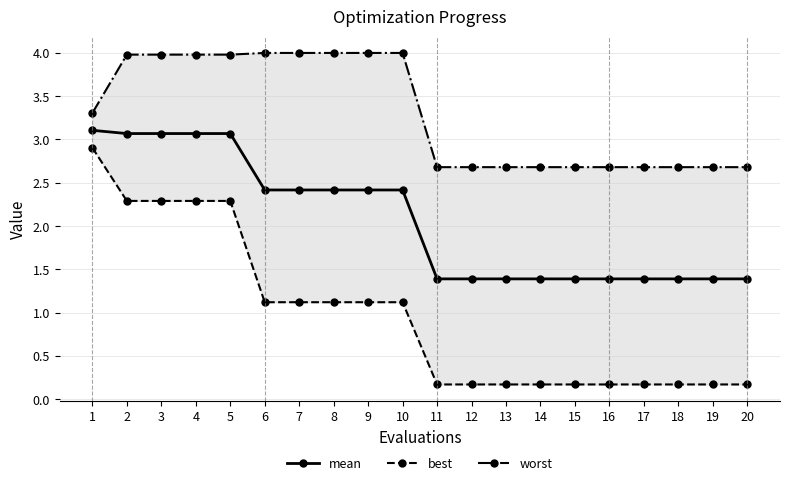

Reading right to left, transcribe all the data shown in this chart.

mean: 20=1.4	19=1.4	18=1.4	17=1.4	16=1.4	15=1.4	14=1.4	13=1.4	12=1.4	11=1.4	10=2.4	9=2.4	8=2.4	7=2.4	6=2.4	5=3.1	4=3.1	3=3.1	2=3.1	1=3.1
best: 20=0.2	19=0.2	18=0.2	17=0.2	16=0.2	15=0.2	14=0.2	13=0.2	12=0.2	11=0.2	10=1.1	9=1.1	8=1.1	7=1.1	6=1.1	5=2.3	4=2.3	3=2.3	2=2.3	1=2.9
worst: 20=2.7	19=2.7	18=2.7	17=2.7	16=2.7	15=2.7	14=2.7	13=2.7	12=2.7	11=2.7	10=4.0	9=4.0	8=4.0	7=4.0	6=4.0	5=4.0	4=4.0	3=4.0	2=4.0	1=3.3